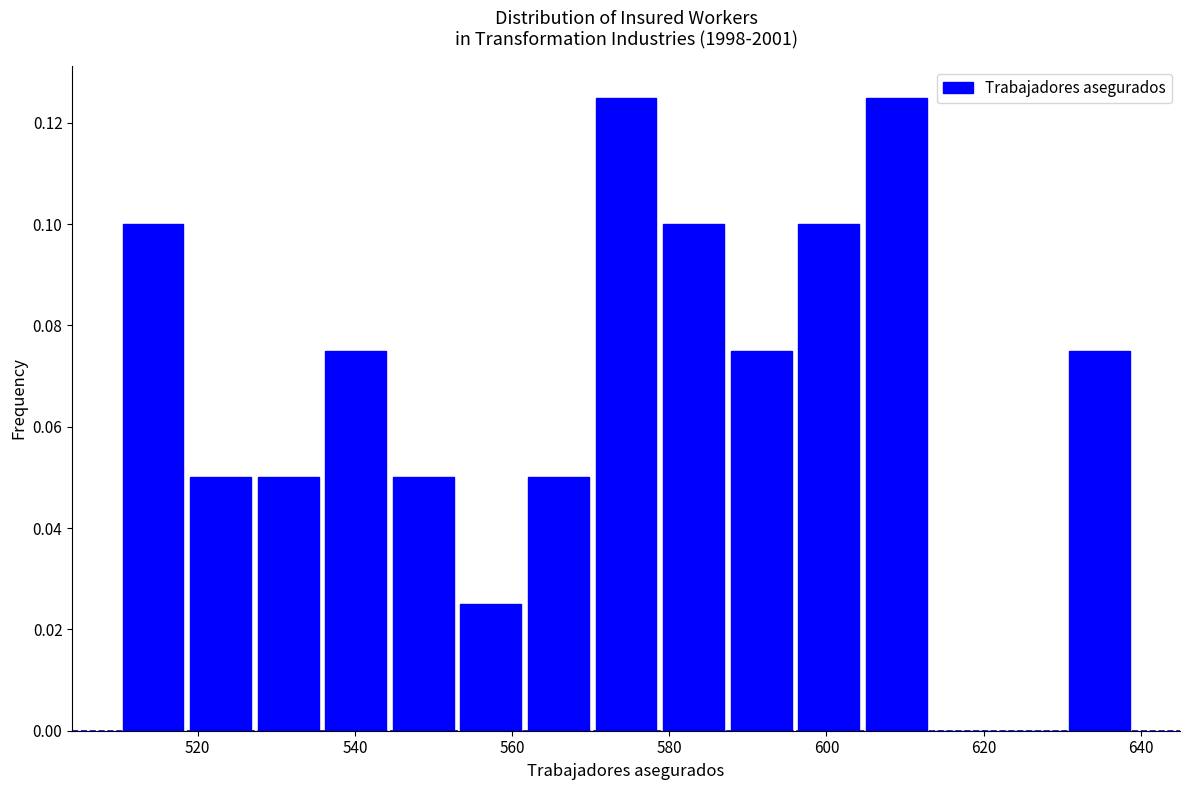

Reading left to right, transcribe this chart: for each bar, give the range it covers on the x-axis and its height. Neither the bar edges nor the heights are printed on the chart, so give them approximately, as read against the axes.

510.0 to 518.6: 0.100
518.6 to 527.2: 0.050
527.2 to 535.8: 0.050
535.8 to 544.4: 0.076
544.4 to 553.0: 0.050
553.0 to 561.6: 0.026
561.6 to 570.2: 0.050
570.2 to 578.8: 0.126
578.8 to 587.4: 0.100
587.4 to 596.0: 0.076
596.0 to 604.6: 0.100
604.6 to 613.2: 0.126
613.2 to 621.8: 0
621.8 to 630.4: 0
630.4 to 639.0: 0.076